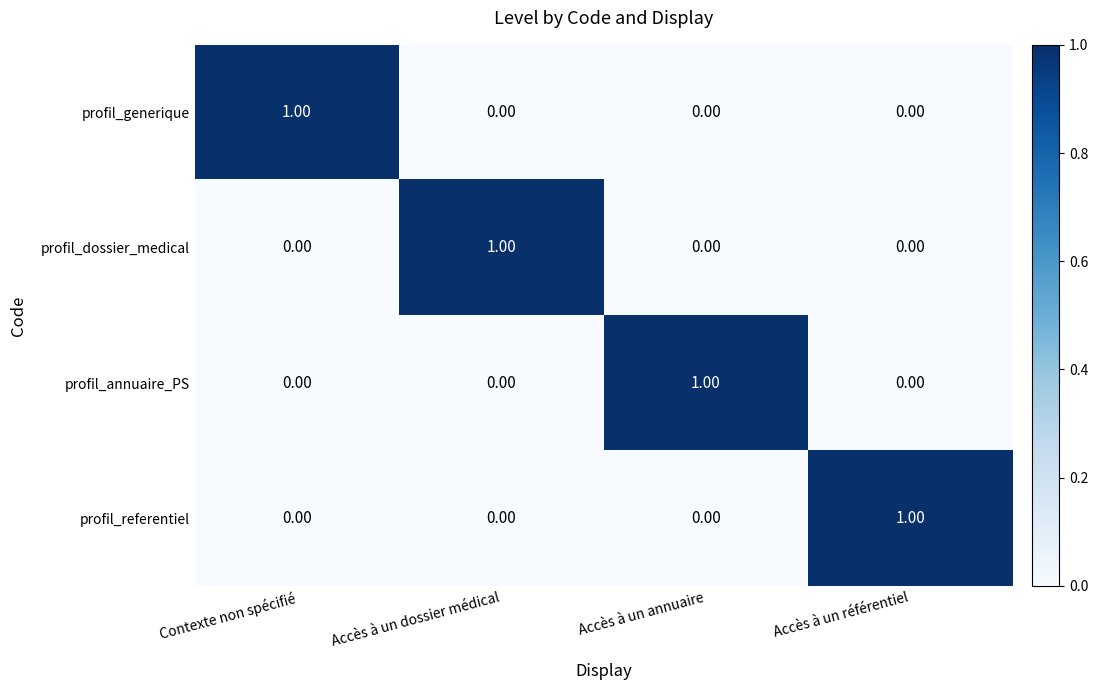

At how many categories does at least one series exceed 0?

4